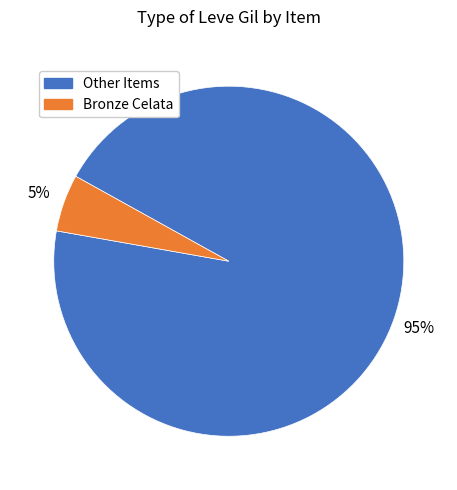

To the nearest percent, what is the combined percentage of Other Items and Bronze Celata?

100%